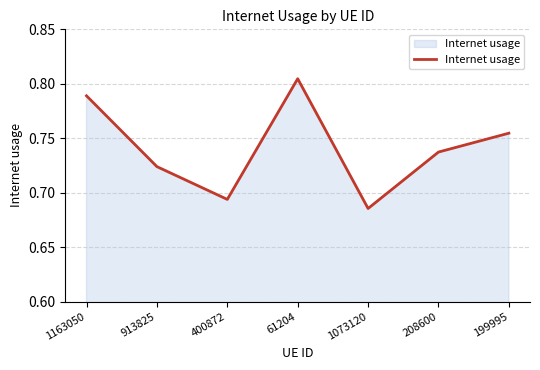

What is the difference between the values at 1073120 and 199995?

0.1